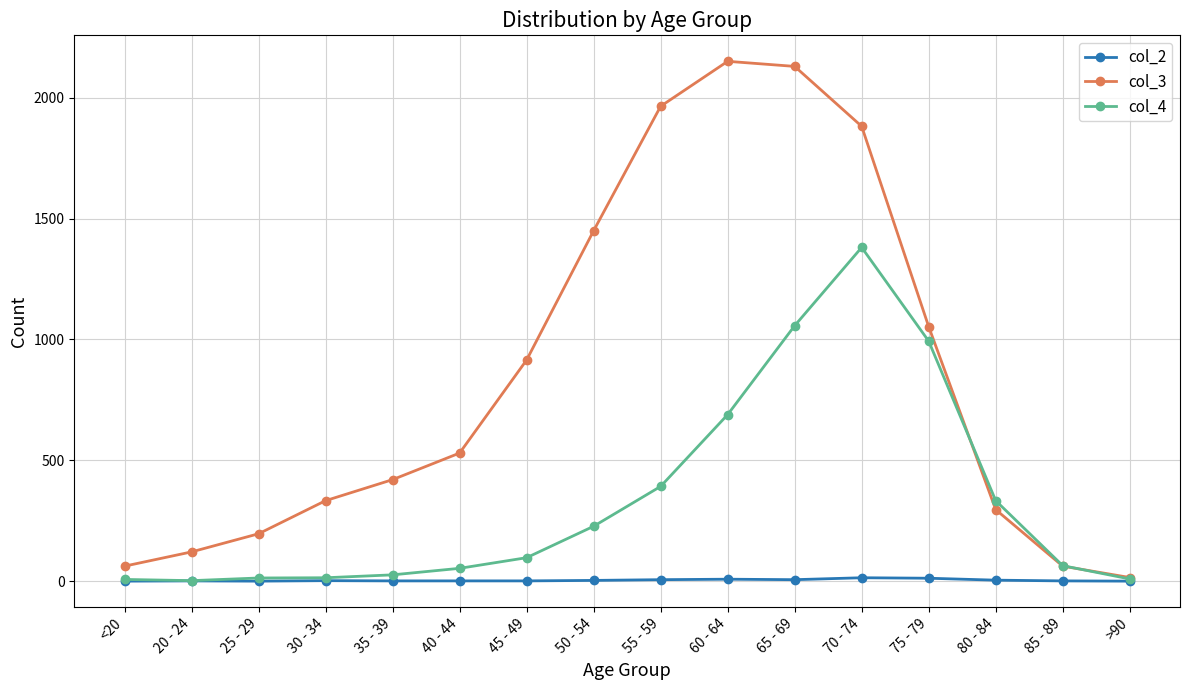

What is the label of the 7th point from the right?

60 - 64